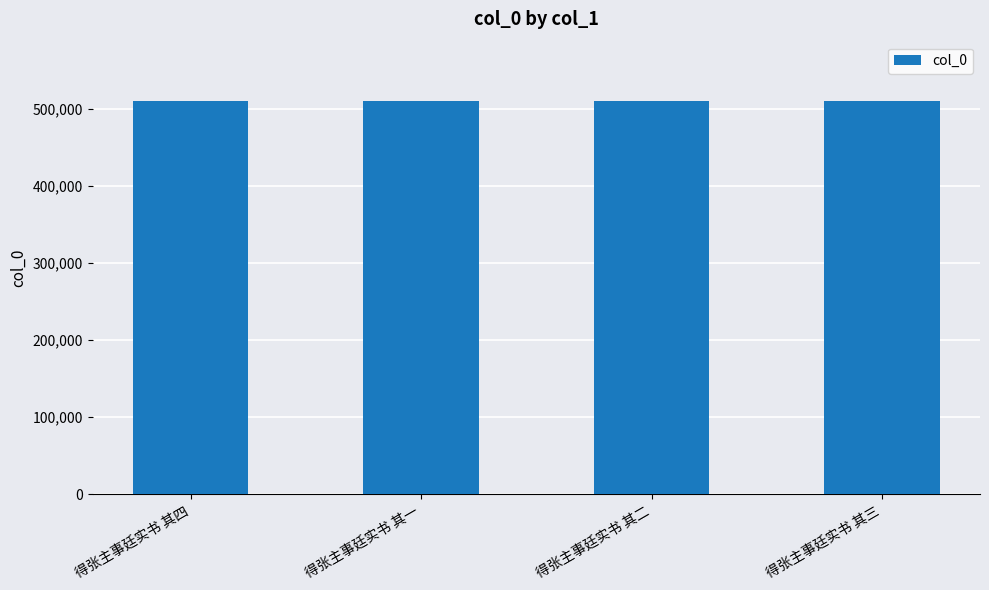

The chart shows a value of 708908 at 得张主事廷实书 其一. True or false?

False